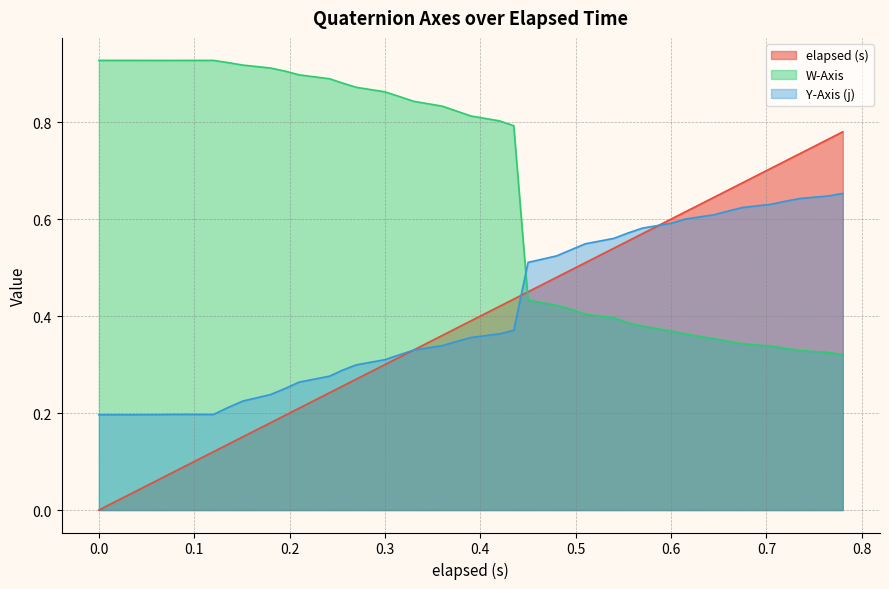

The value of Y-Axis (j) at 0.42 is 0.5. True or false?

False